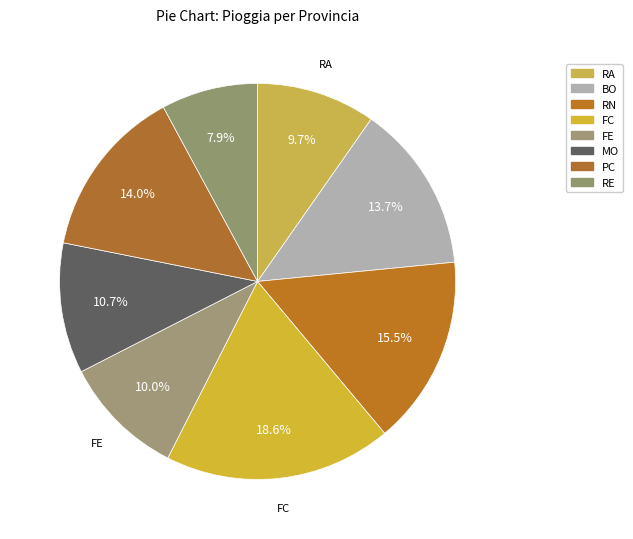

Combined, what portion of the pie is RE and FC?

26.5%